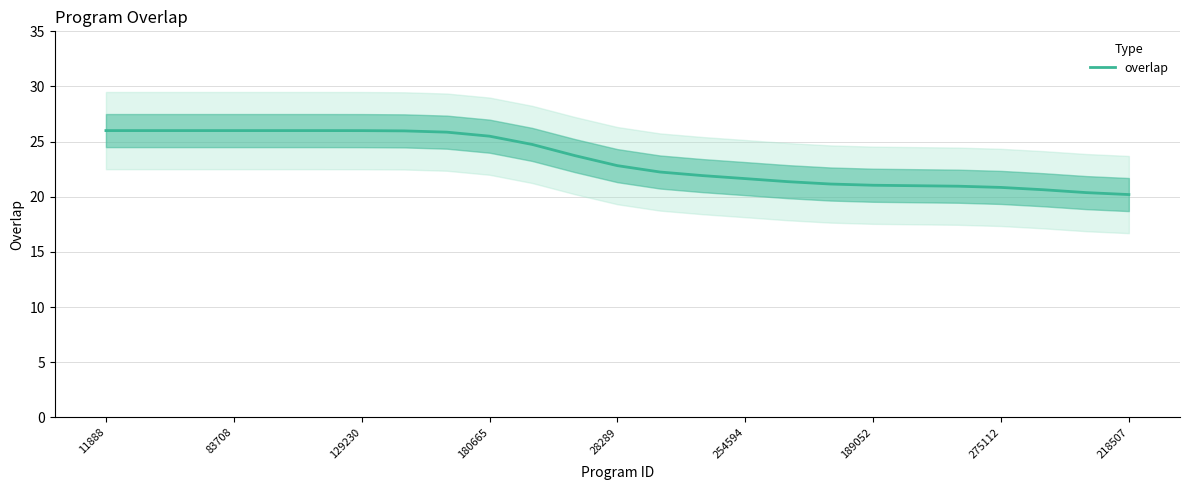

True or false: the data has more than 0 interior local peaks.

False